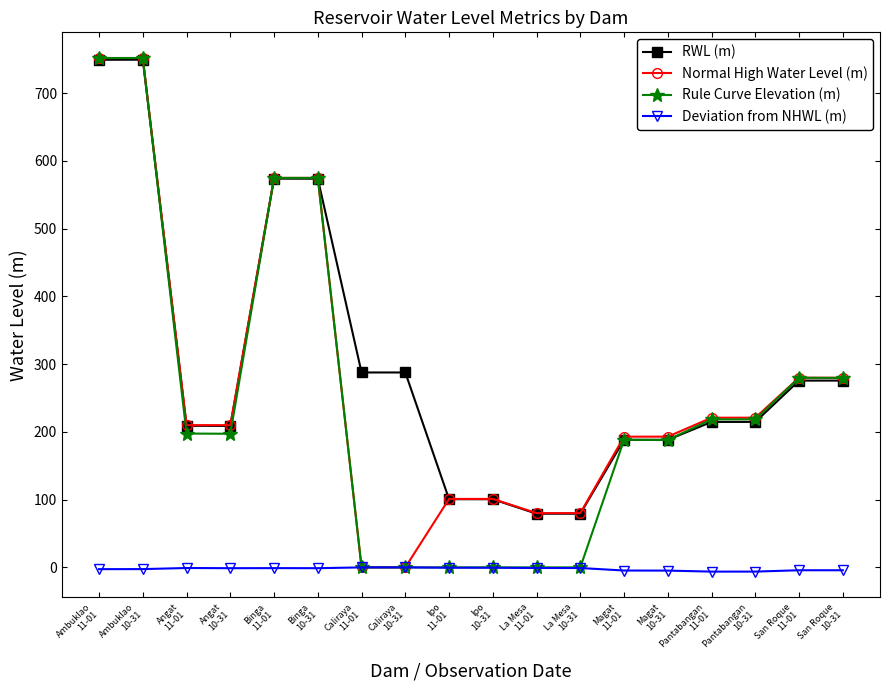

What is the maximum value for Normal High Water Level (m)?

752.0